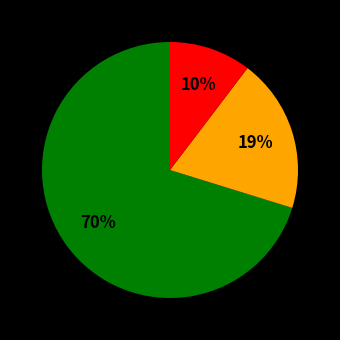

How many slices are in this pie chart?

3